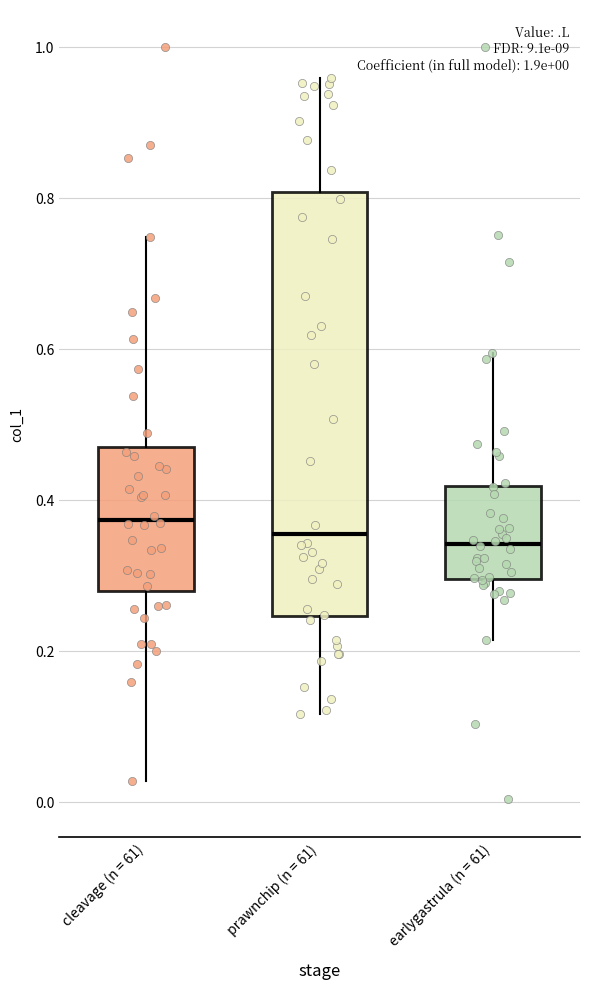

Comparing the boxes themselves (not the whiskers), which one is the tallest?

prawnchip (n = 61)